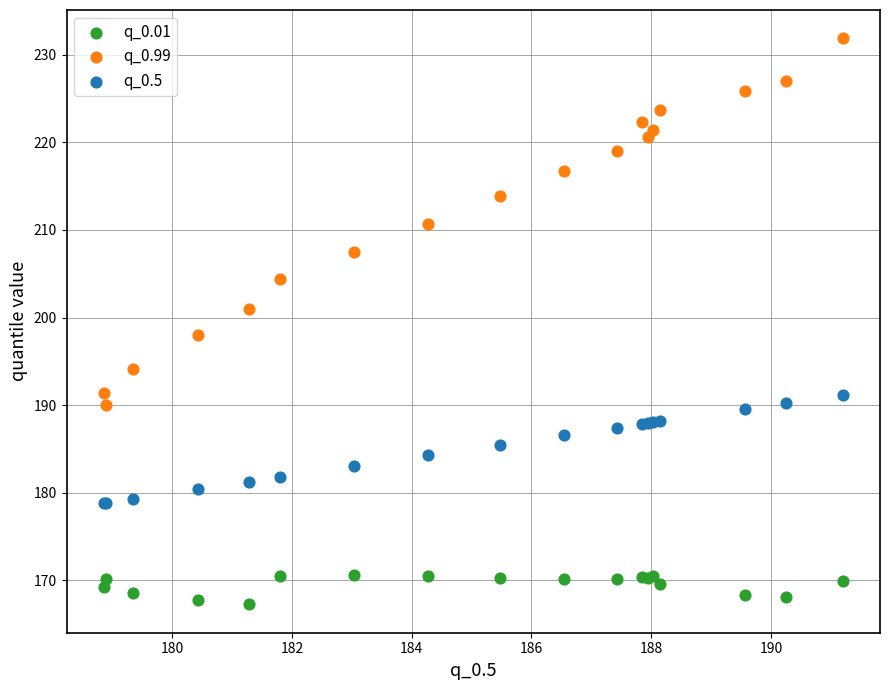

Across all series, what Y value is closest to 199?

198.0